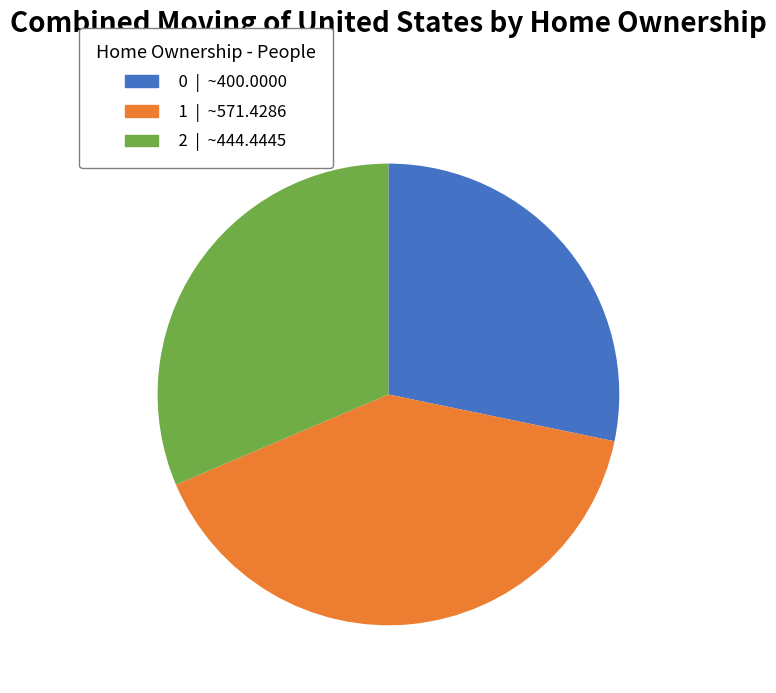

Do 0 and 1 together represent more than half of the pie?

Yes